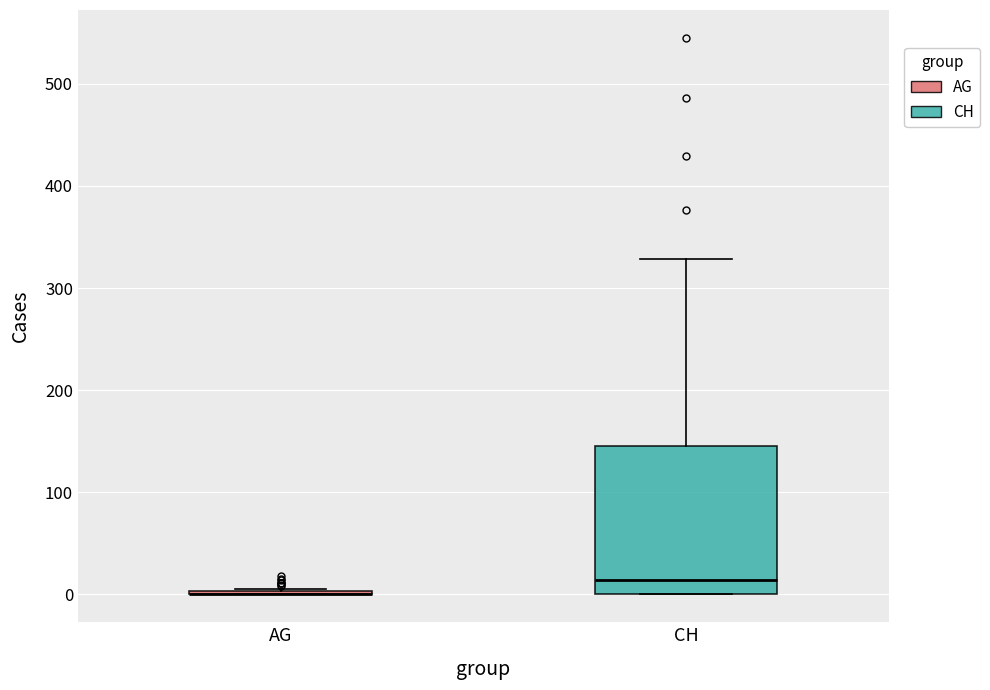

Where is the lower edge of the box for CH on the y-axis? The values are not printed on the chart, so give them approximately, as read against the axis.

0